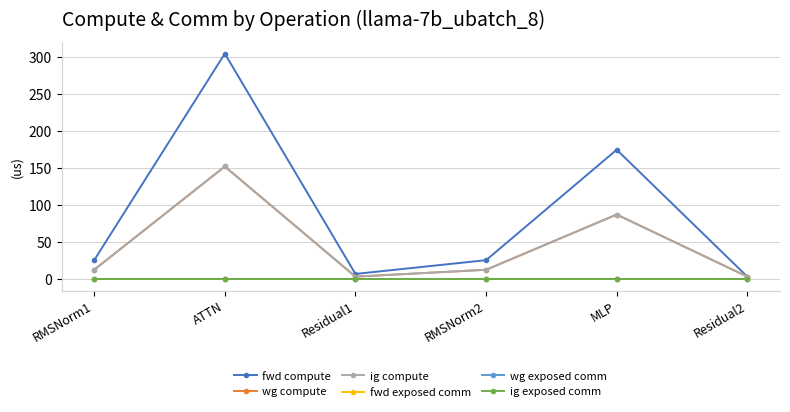

Is this an area chart (filled region under the line)?

No